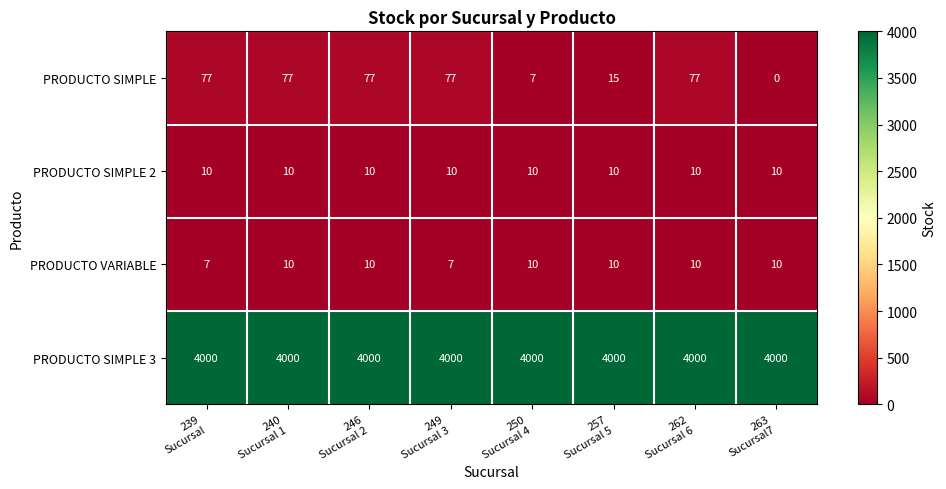

What is the sum of all PRODUCTO VARIABLE values?

74